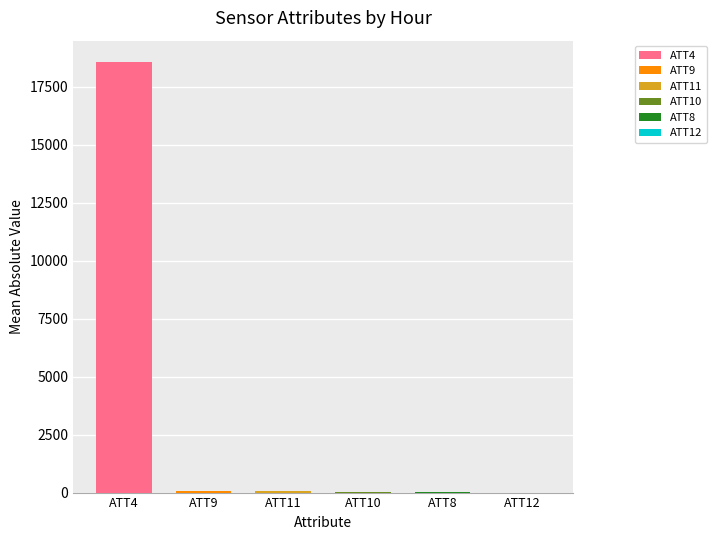

How many data points does each series have?

6